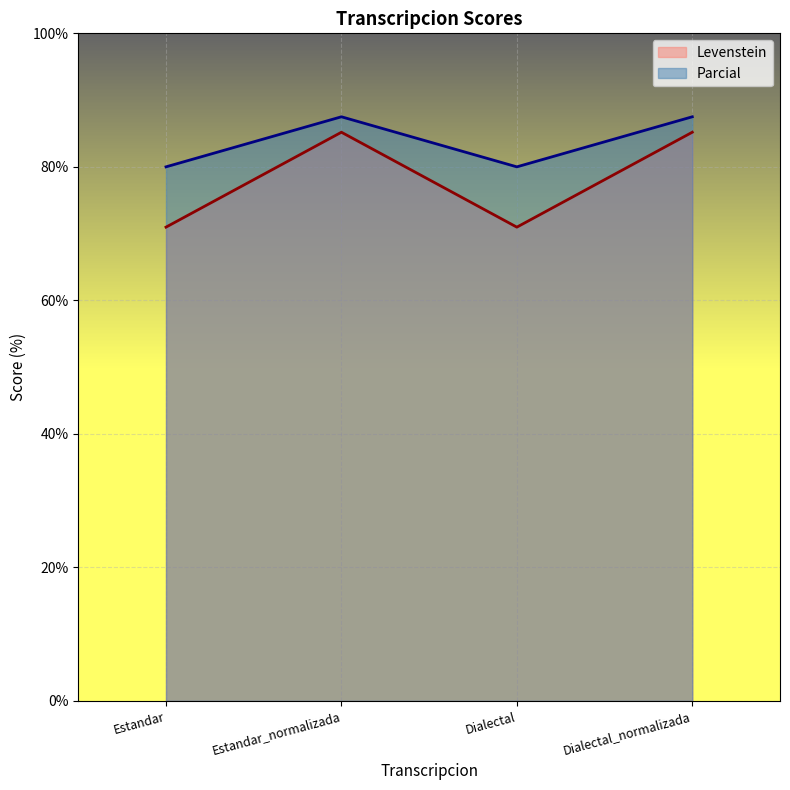

Is it true that Levenstein equals 125.1 at Dialectal_normalizada?

False